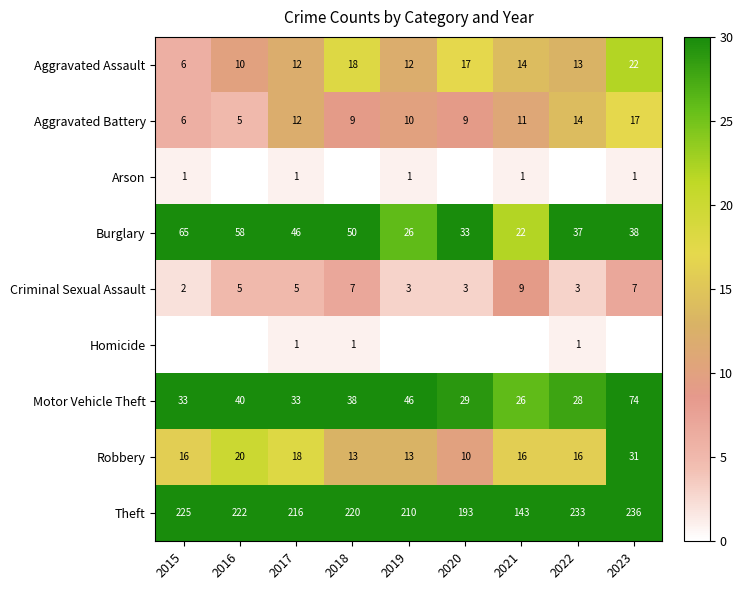

What is the difference between the Motor Vehicle Theft values at 2017 and 2021?

7